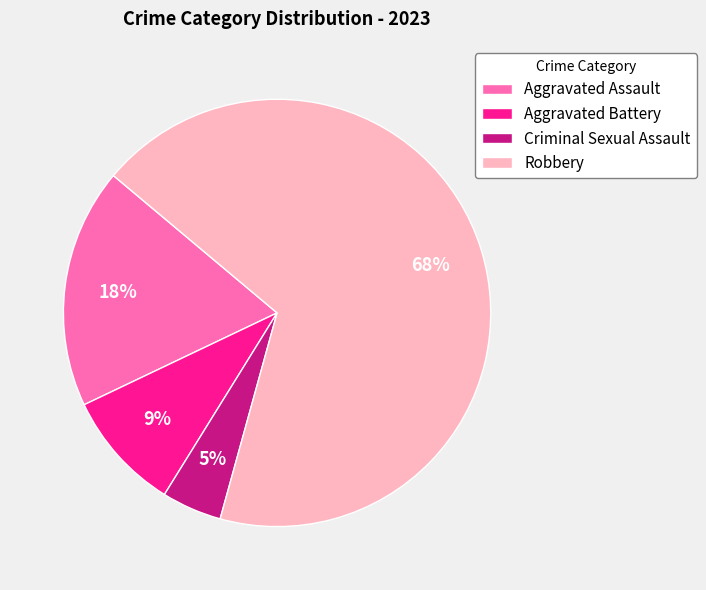

To the nearest percent, what is the average slice percentage?

25%